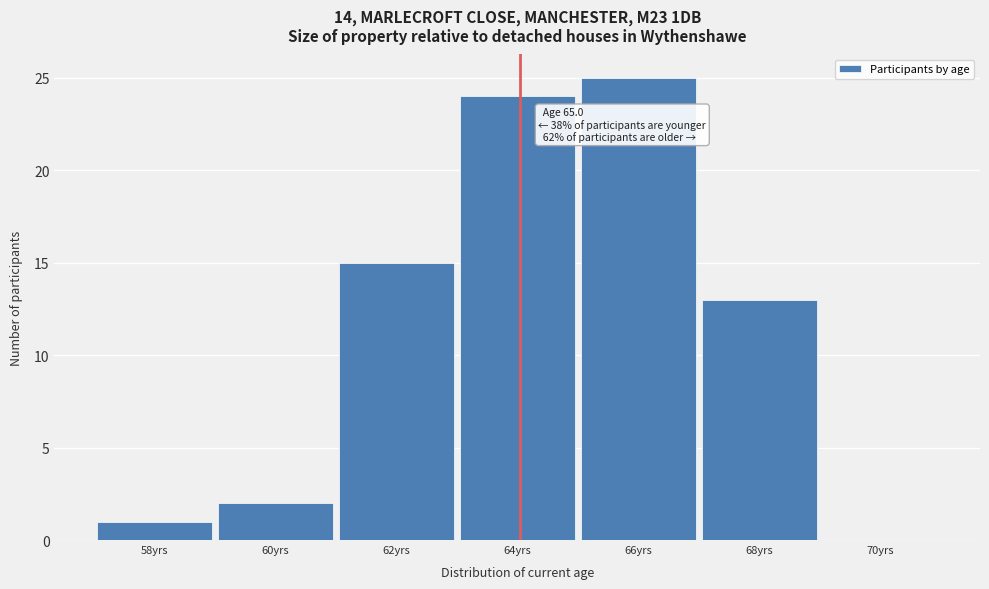

Reading left to right, list all the values displayed in this chart.

58yrs=1	60yrs=2	62yrs=15	64yrs=24	66yrs=25	68yrs=13	70yrs=0